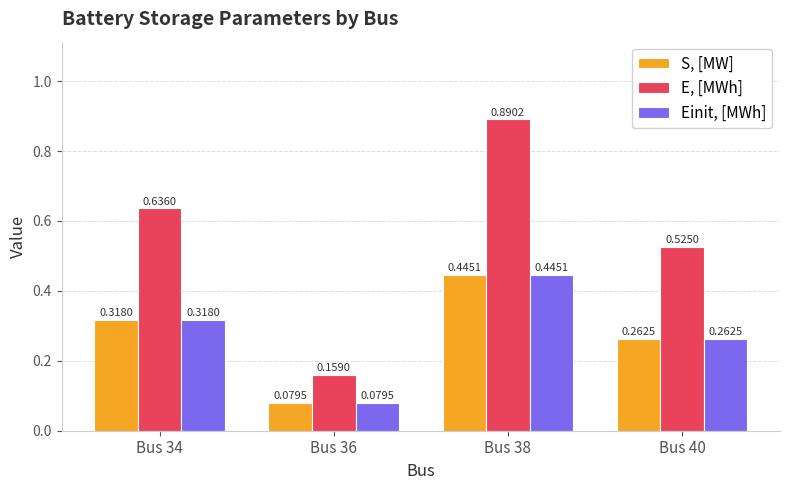

Does the chart contain any negative values?

No